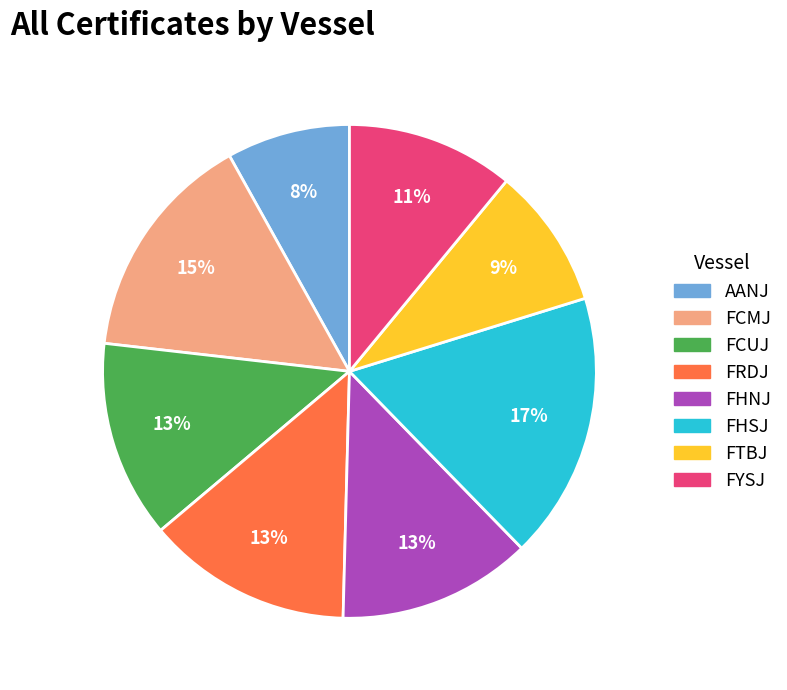

Is there any slice that represents more than half of the pie?

No